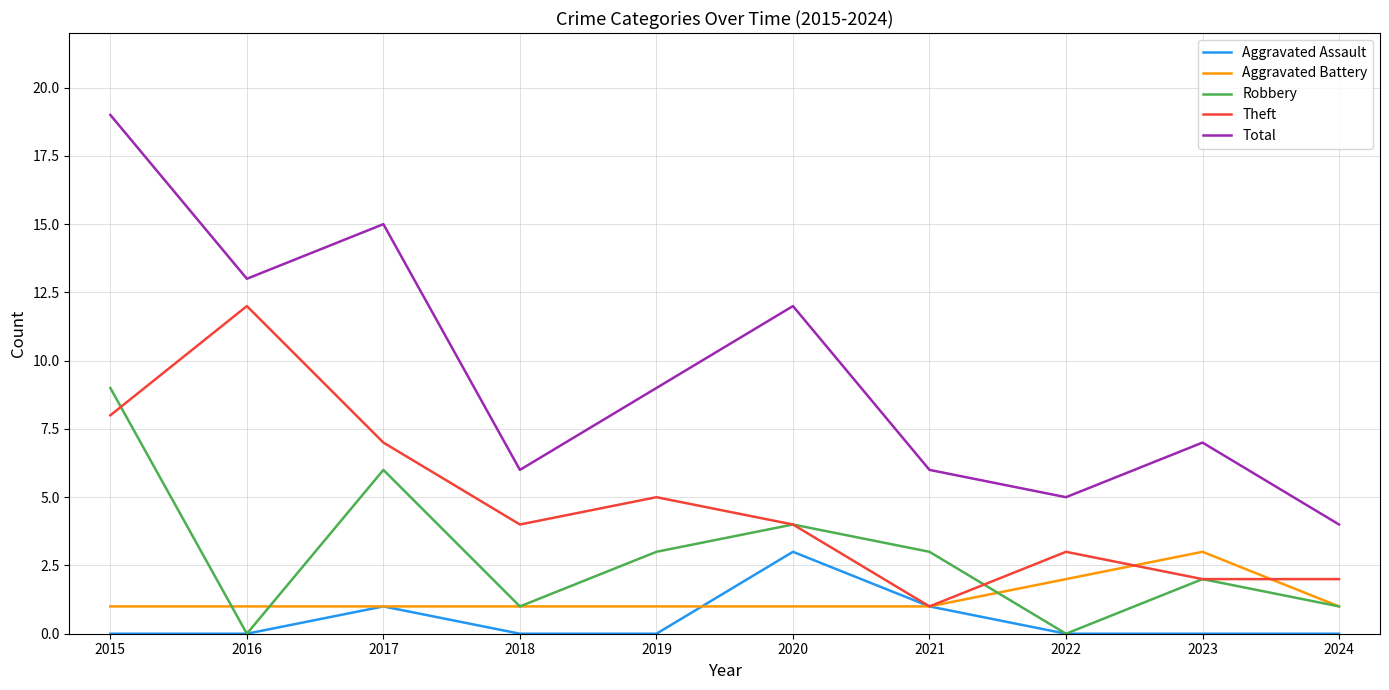

Which series has the largest total across all categories?

Total